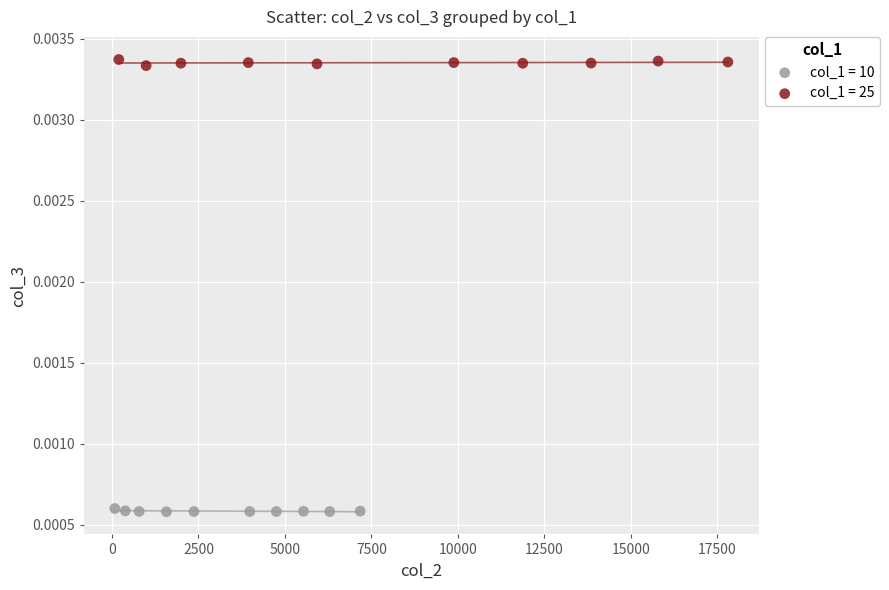

Which series contains the highest Y value?

col_1 = 25